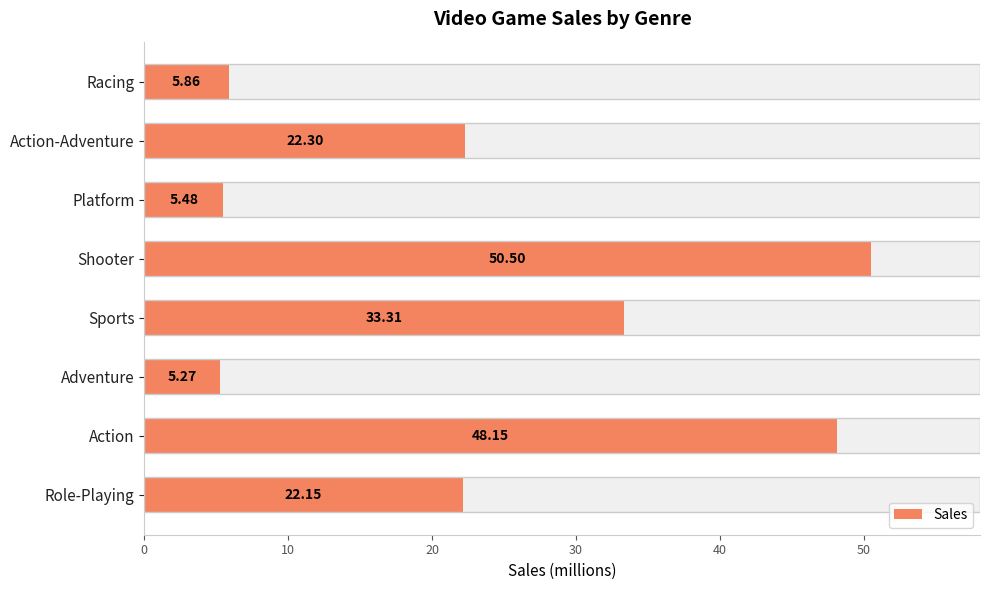

Reading right to left, list all the values displayed in this chart.

5.9	22.3	5.5	50.5	33.3	5.3	48.1	22.1